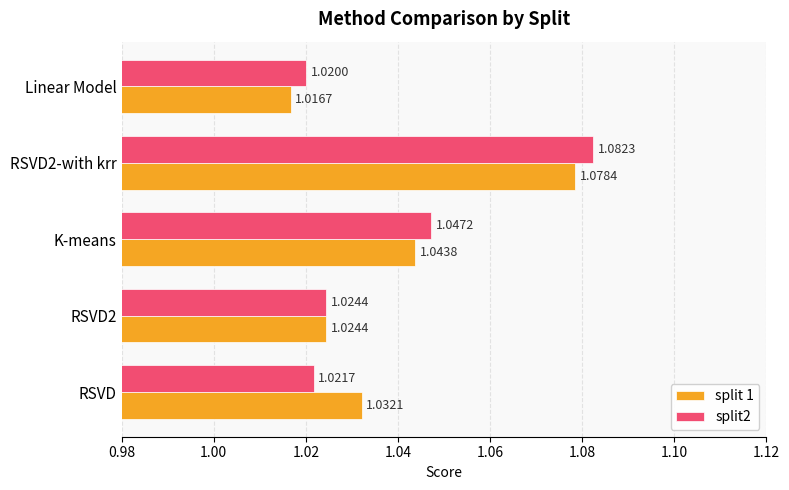

At which label does split2 reach its minimum?

Linear Model